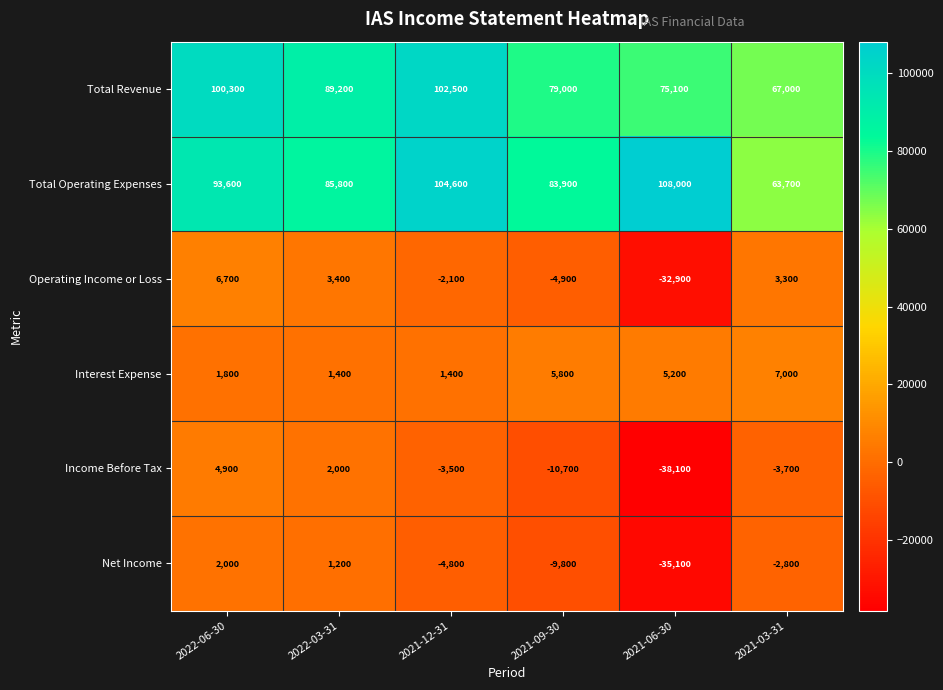

At which label is Total Operating Expenses closest to 85850?

2022-03-31